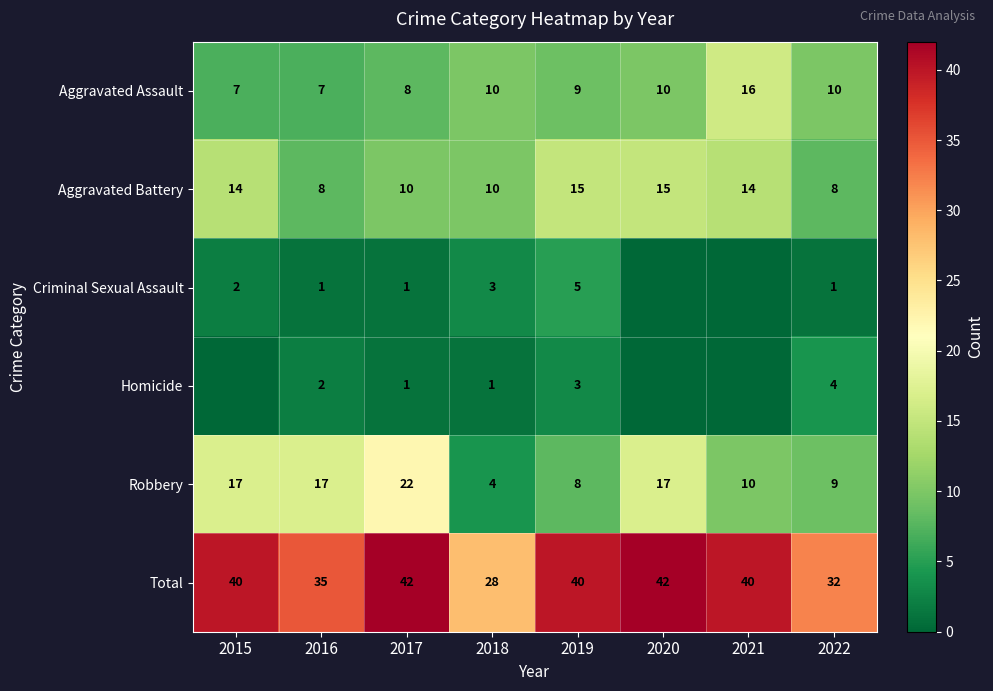

What is the difference between the maximum and minimum values in the Aggravated Battery series?

7